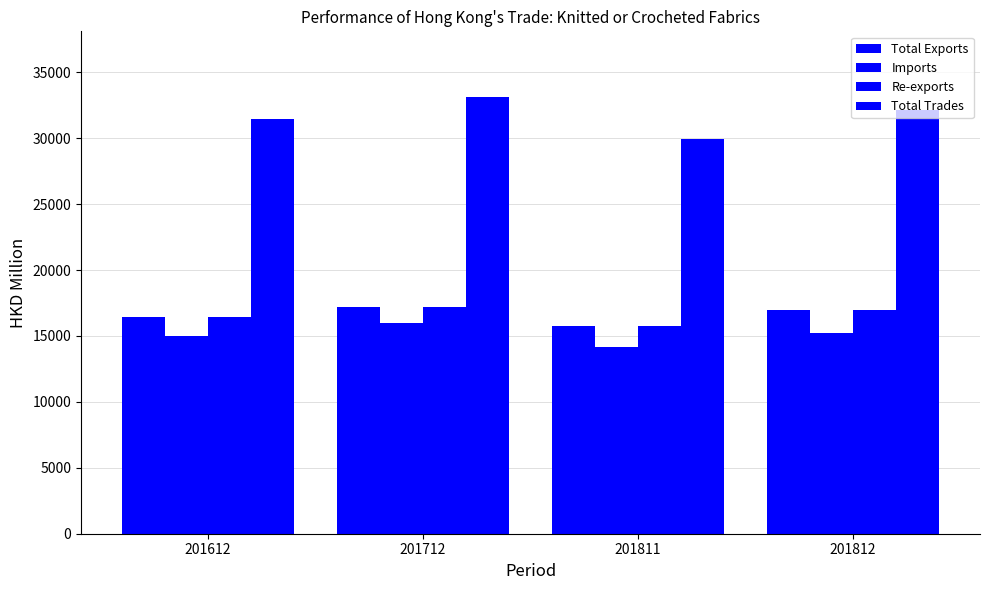

Is the value of Imports at 201712 greater than the value of Total Trades at 201712?

No